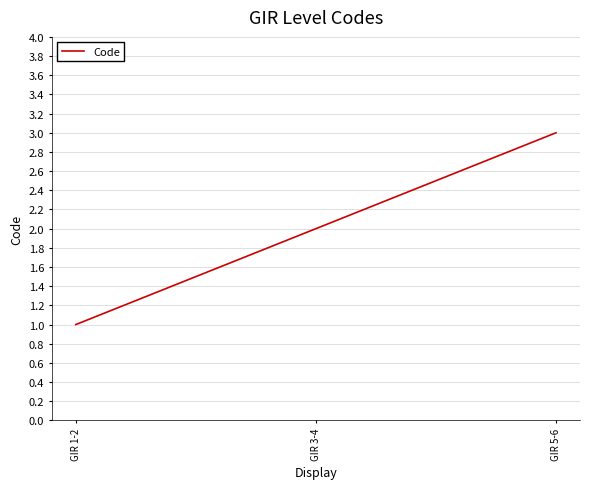

How many categories are shown in the chart?

3